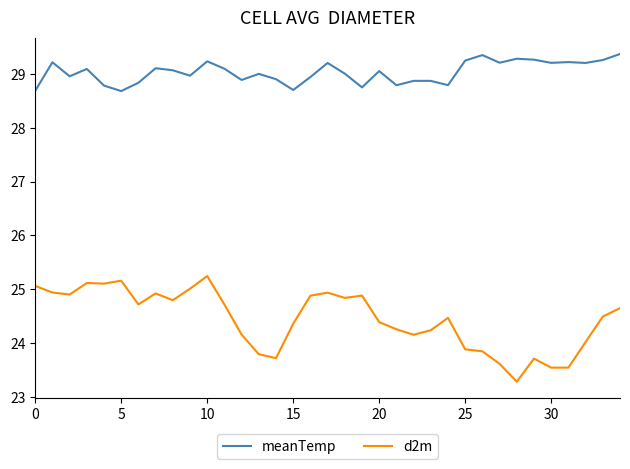

Which series has the largest total across all categories?

meanTemp